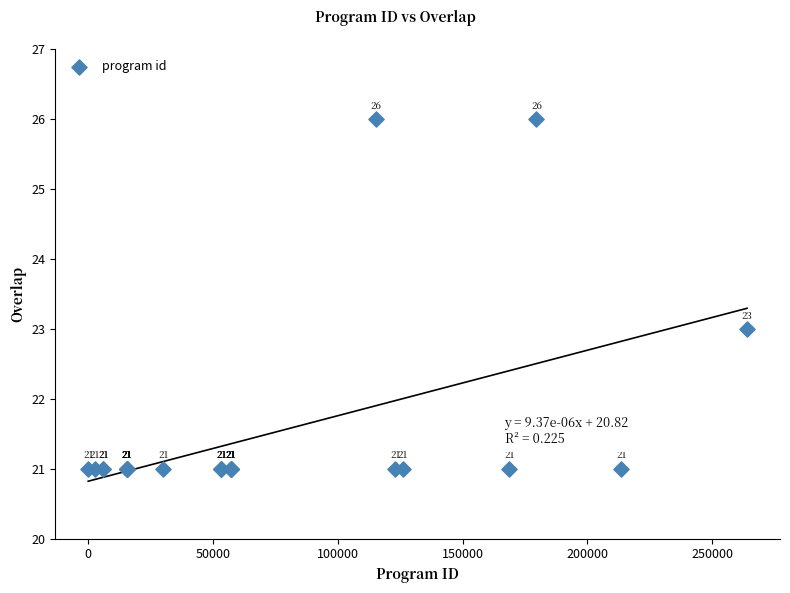

What Y value in the scatter plot is closest to 23?

23